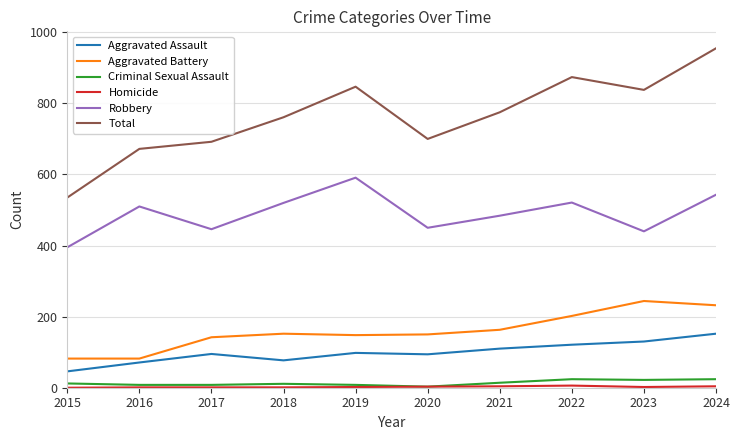

Which series has the largest total across all categories?

Total